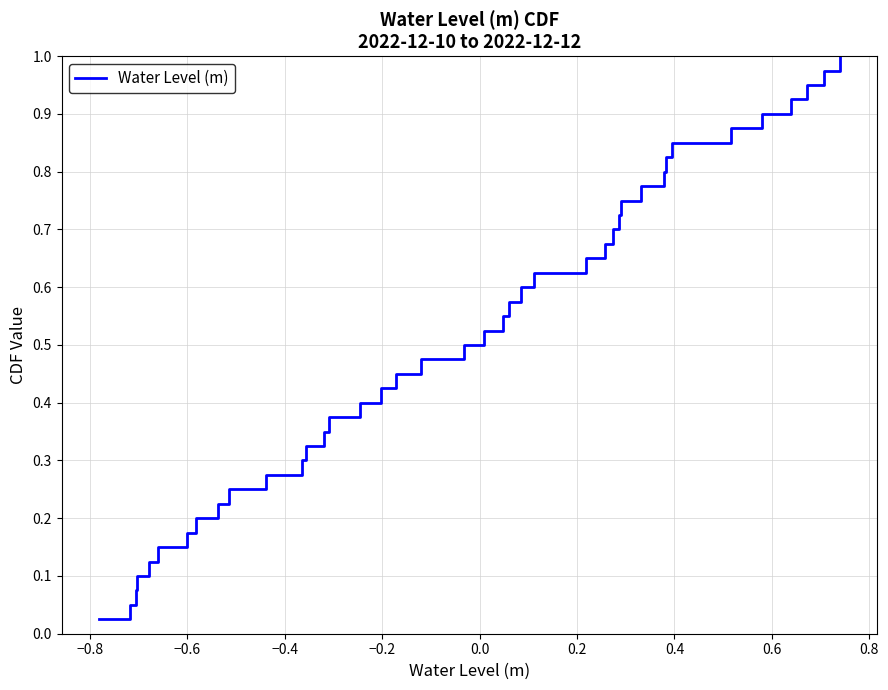

How many lines are shown in the chart?

1